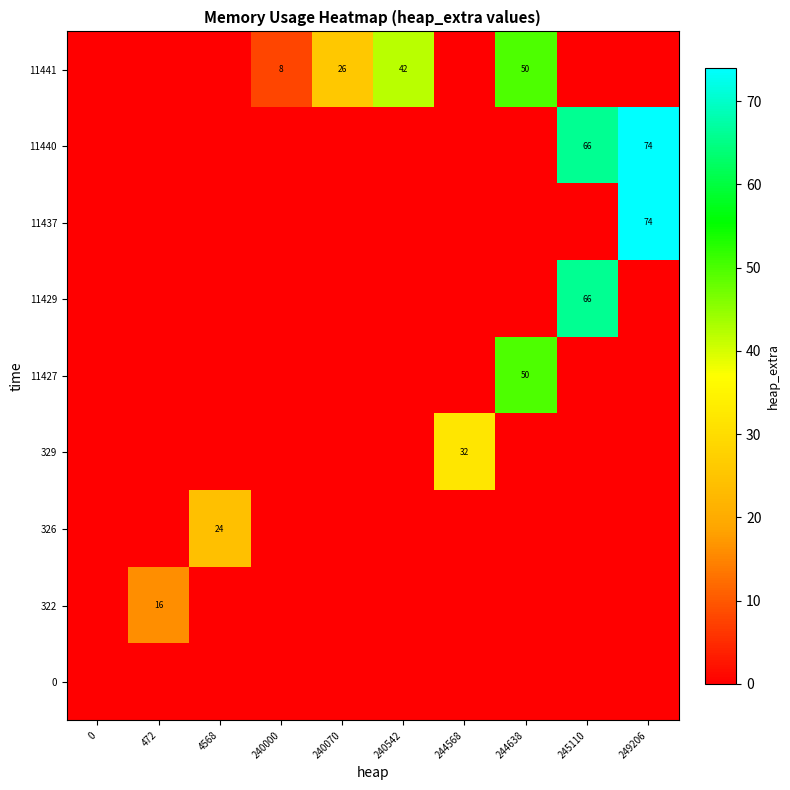

The value of 11441 at 240542 is 71. True or false?

False